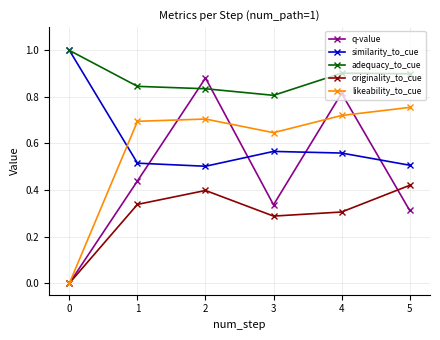

What is the total value across all series at 4?

3.3